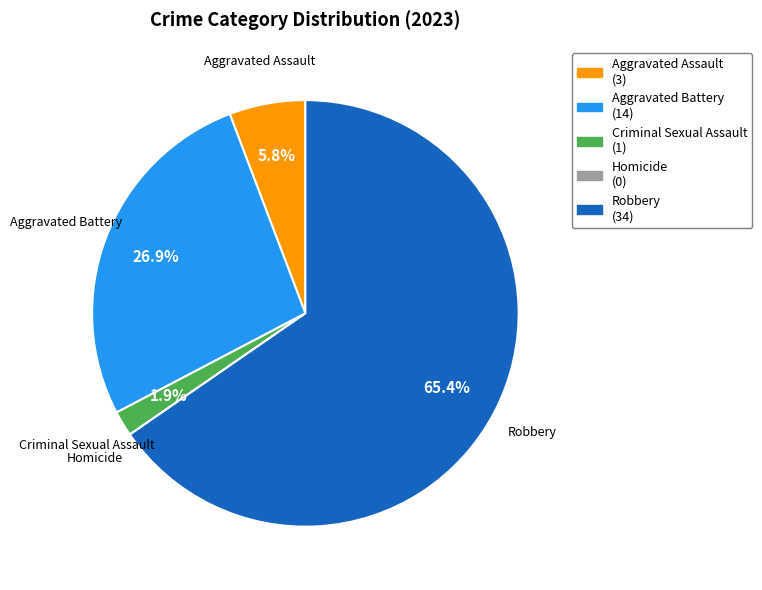

To the nearest percent, what percentage of the pie is Robbery?

65%